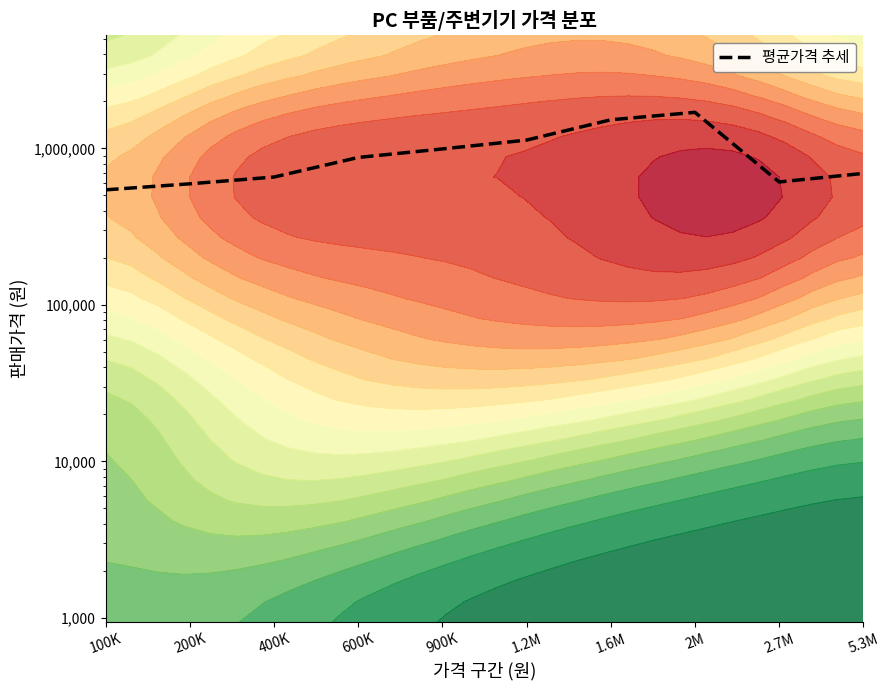

Rank the categories by value from lowest to highest.

100K, 200K, 2.7M, 400K, 5.3M, 600K, 900K, 1.2M, 1.6M, 2M